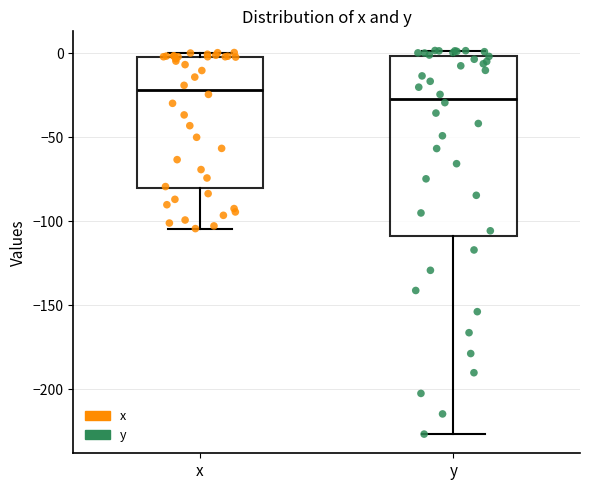

Where does the median line of the box for y sit on the y-axis? The values are not printed on the chart, so give them approximately, as read against the axis.

-25